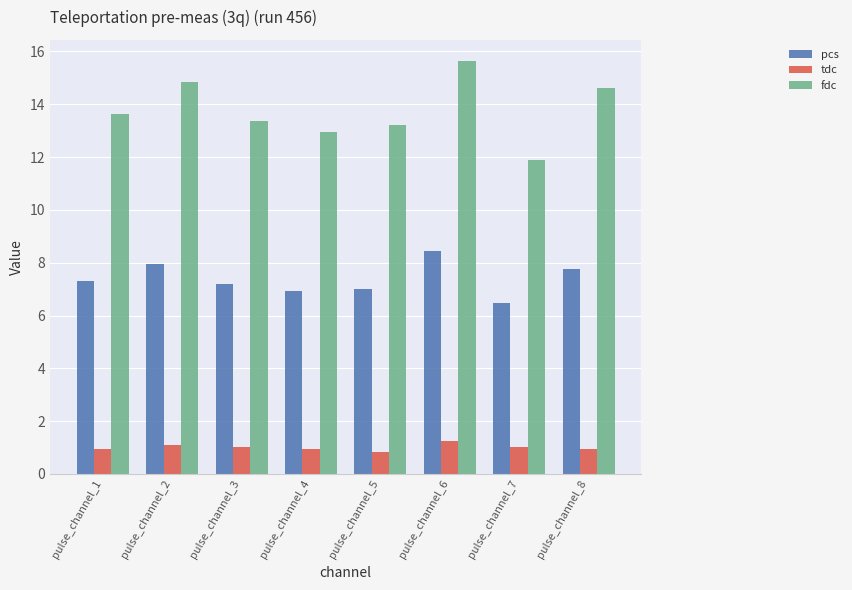

What is the approximate value of fdc at pulse_channel_5?

13.2